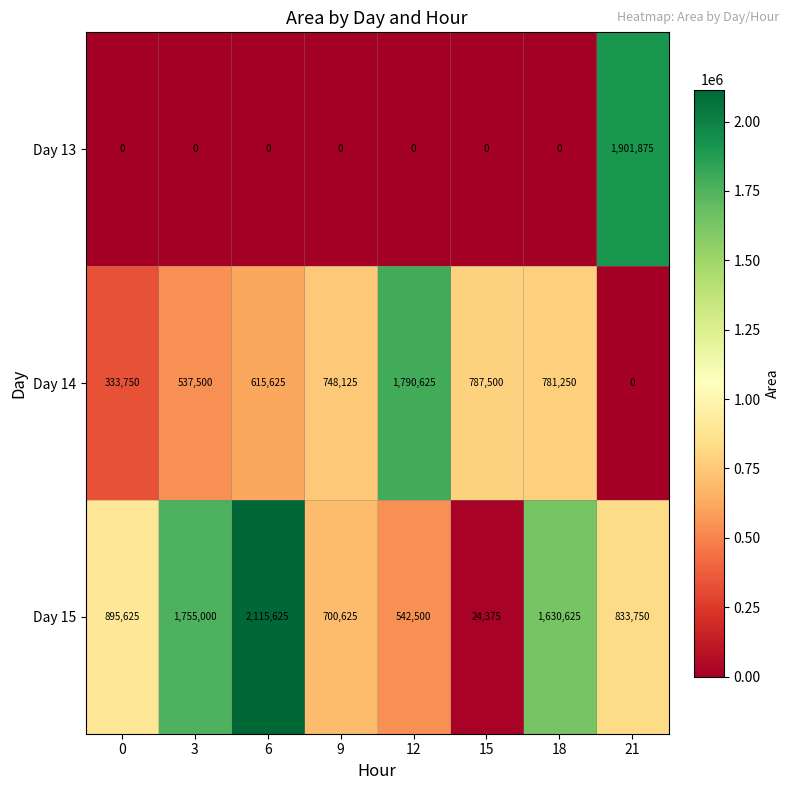

Reading left to right, list all the values displayed in this chart.

Day 13: 0=0	3=0	6=0	9=0	12=0	15=0	18=0	21=1901875
Day 14: 0=333750	3=537500	6=615625	9=748125	12=1790625	15=787500	18=781250	21=0
Day 15: 0=895625	3=1755000	6=2115625	9=700625	12=542500	15=24375	18=1630625	21=833750